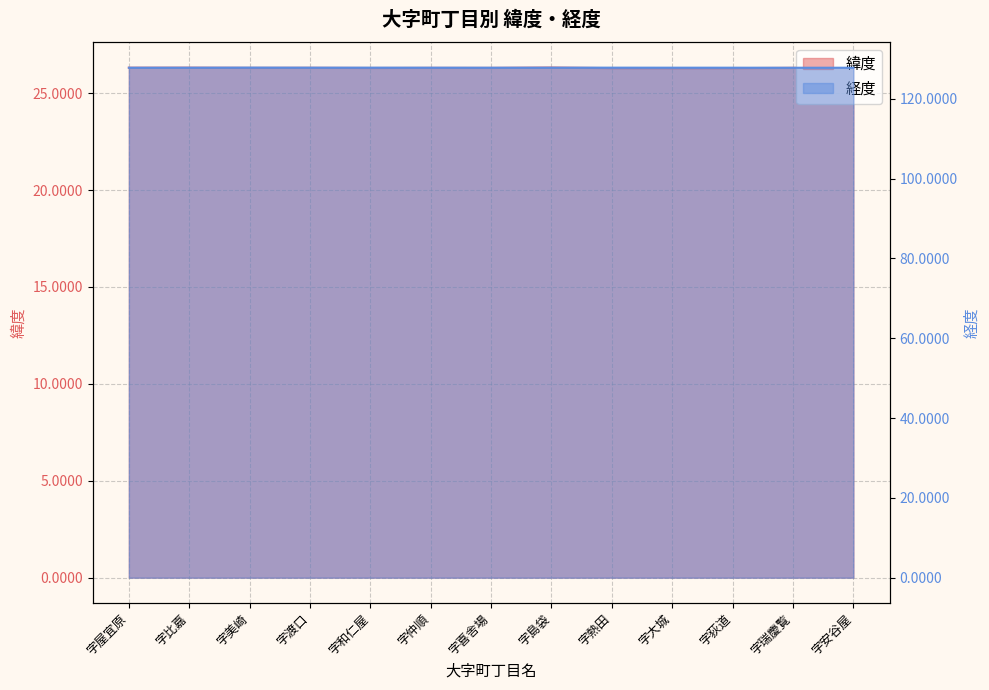

True or false: 緯度 (line) and 経度 (line) intersect in this chart.

False